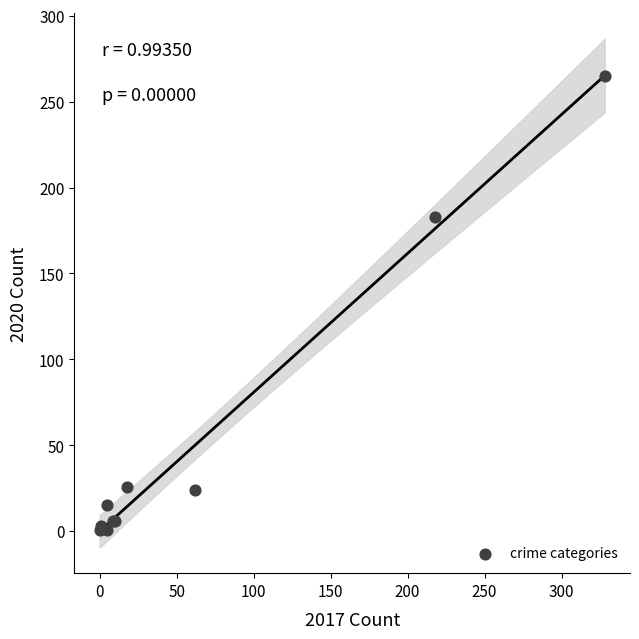

What Y value in the scatter plot is closest to 133?

183